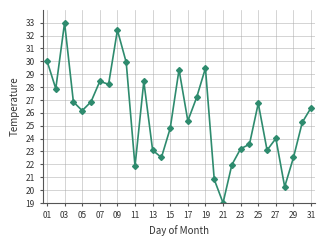

What is the minimum value shown in the chart?

19.0